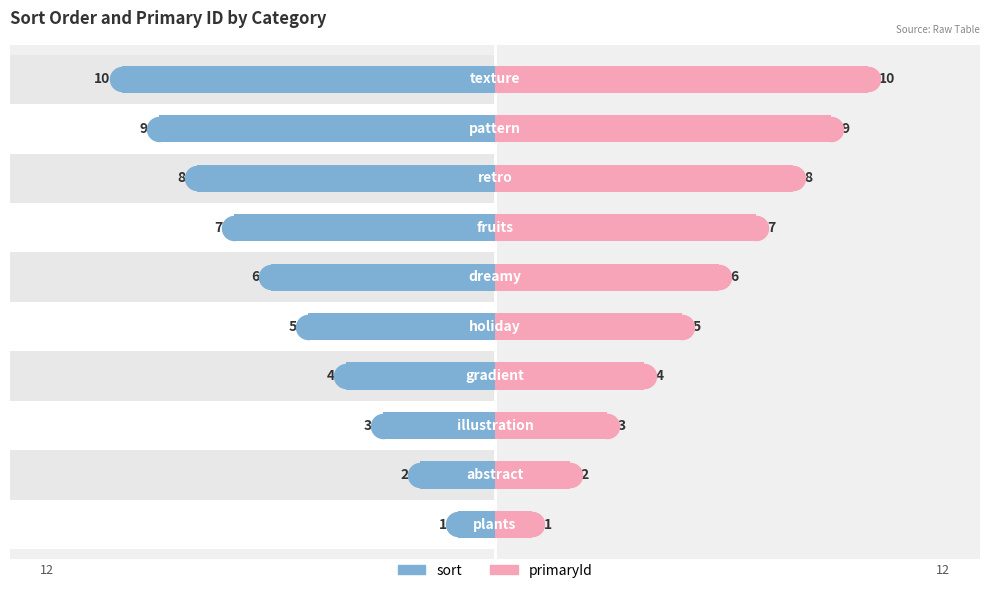

At how many categories does at least one series exceed -4?

10